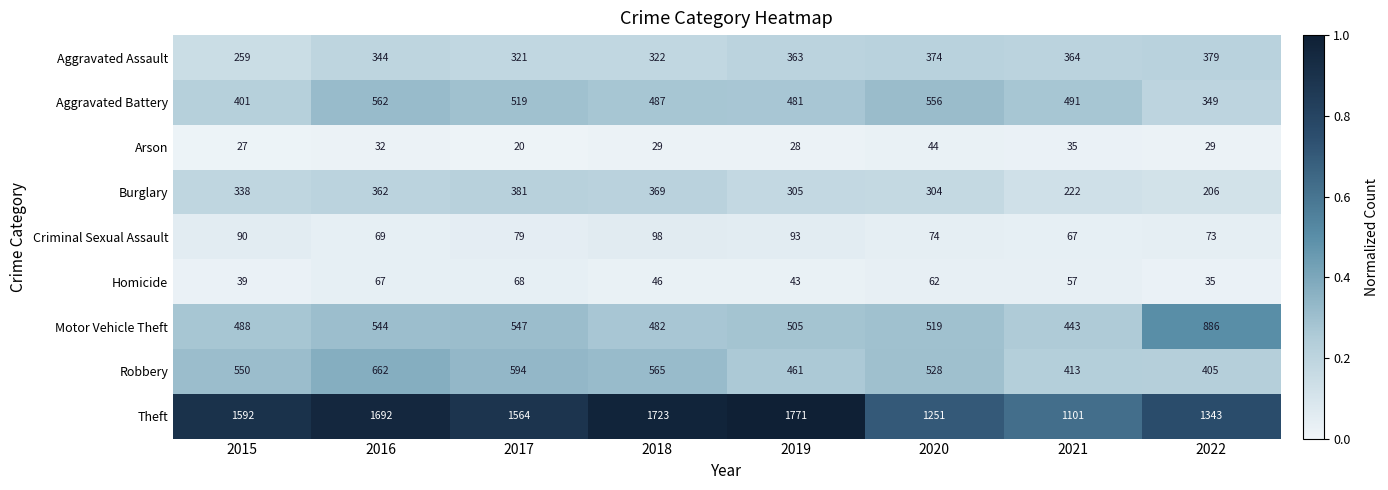

How many series are shown in this chart?

9